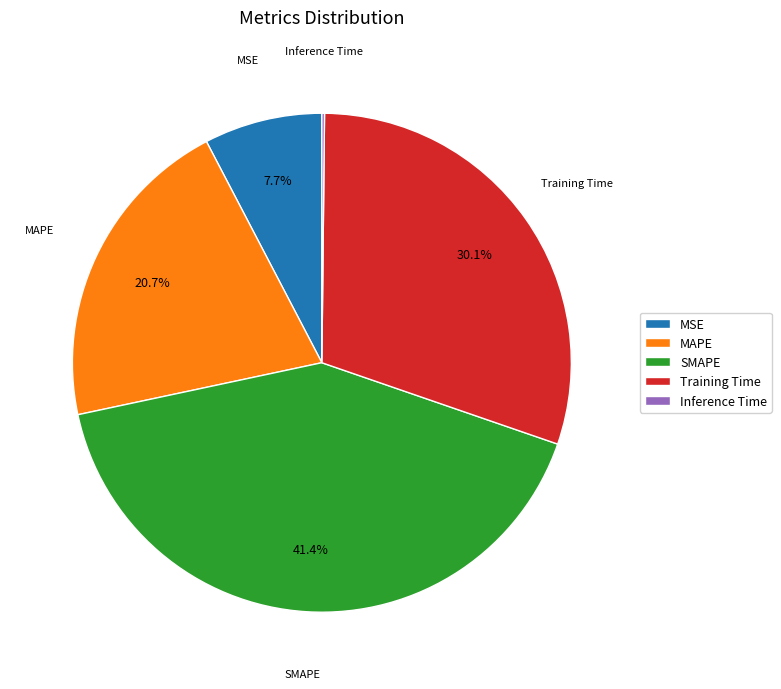

Which slice is the largest?

SMAPE